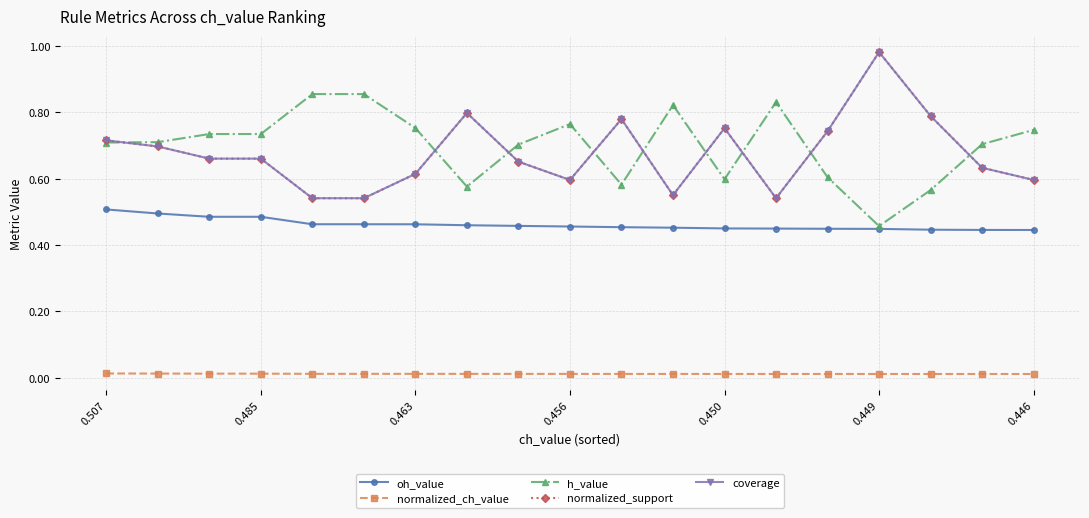

Which category has the highest value in the normalized_support series?

0.449